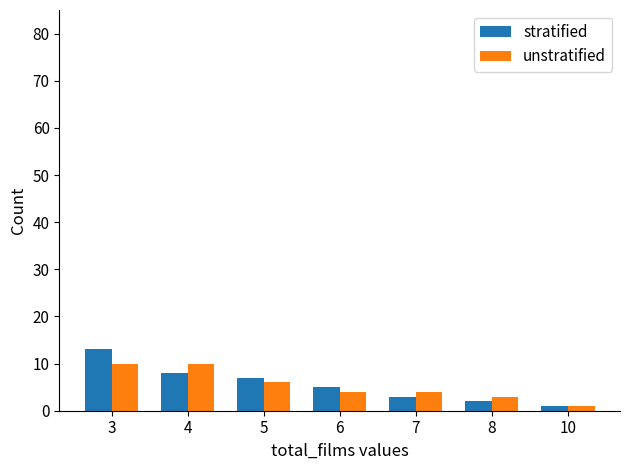

Is the value of stratified at 6 greater than the value of unstratified at 7?

Yes